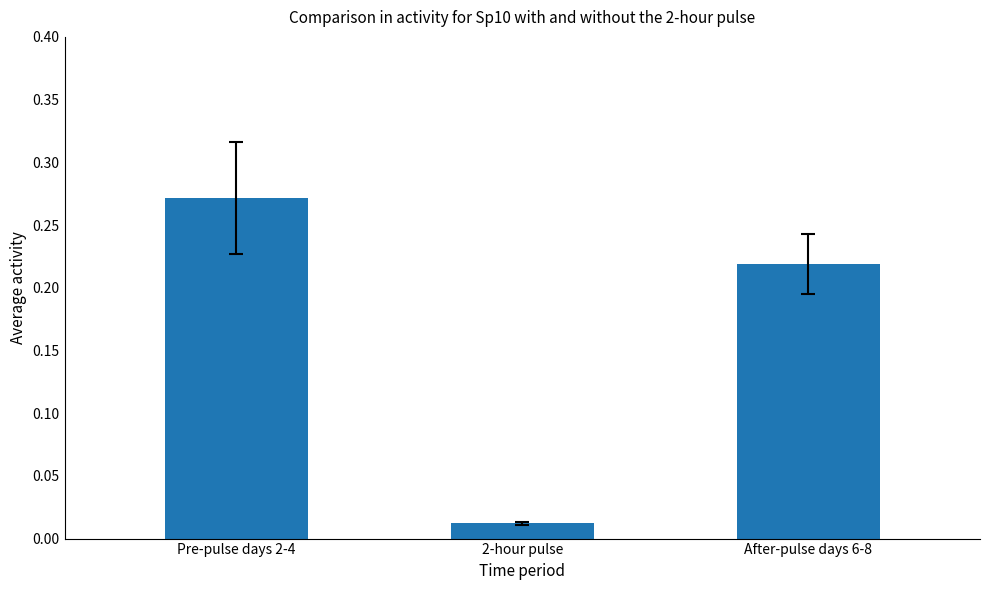

What position from the right is 2-hour pulse?

2